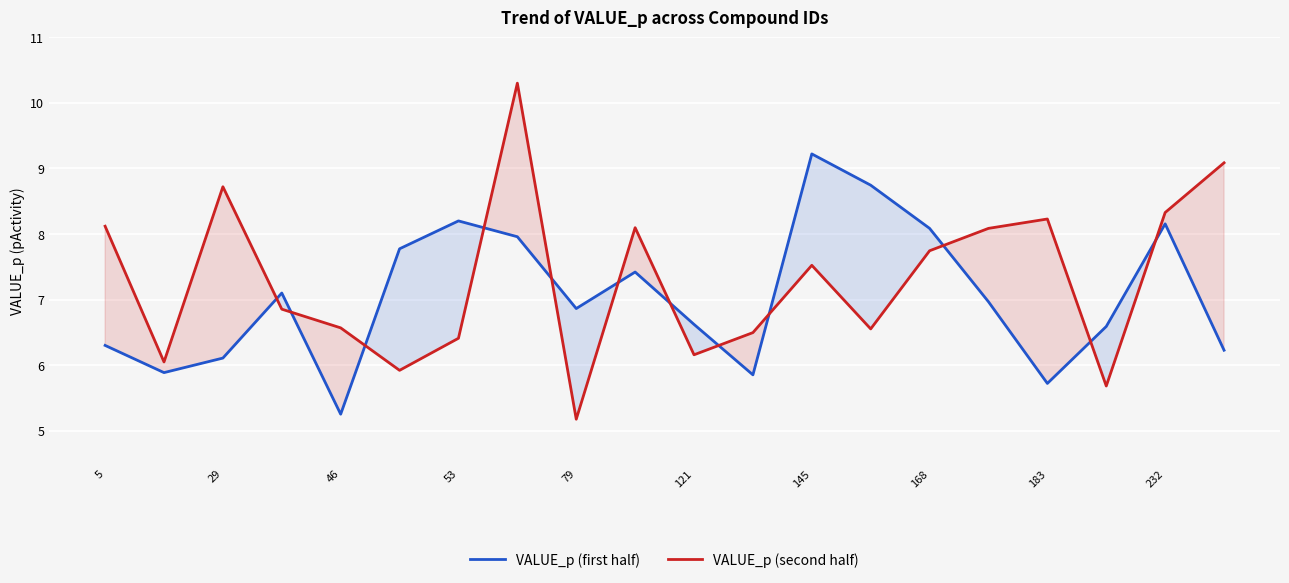

What is the average value of the VALUE_p (second half) series?

7.3